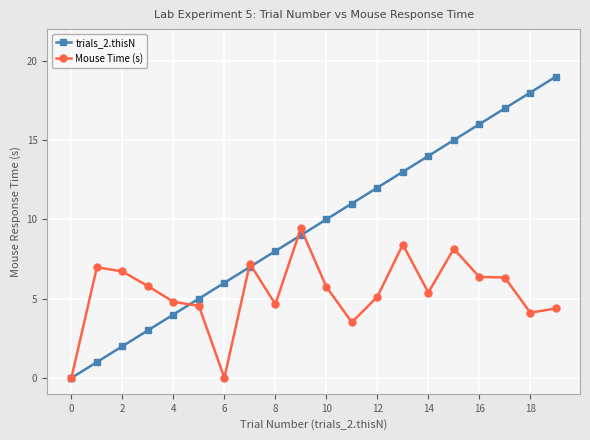

True or false: trials_2.thisN has more than 0 interior local peaks.

False